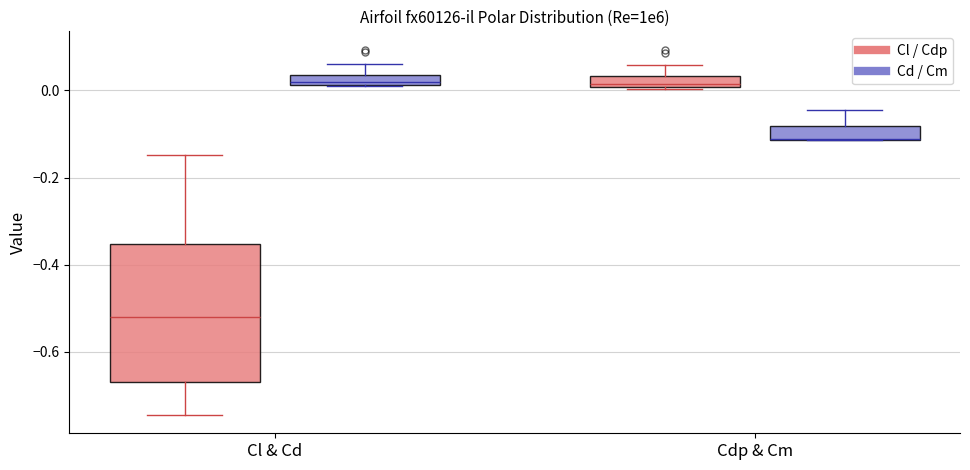

Comparing the boxes themselves (not the whiskers), which one is the tallest?

Cl & Cd (Cl / Cdp)